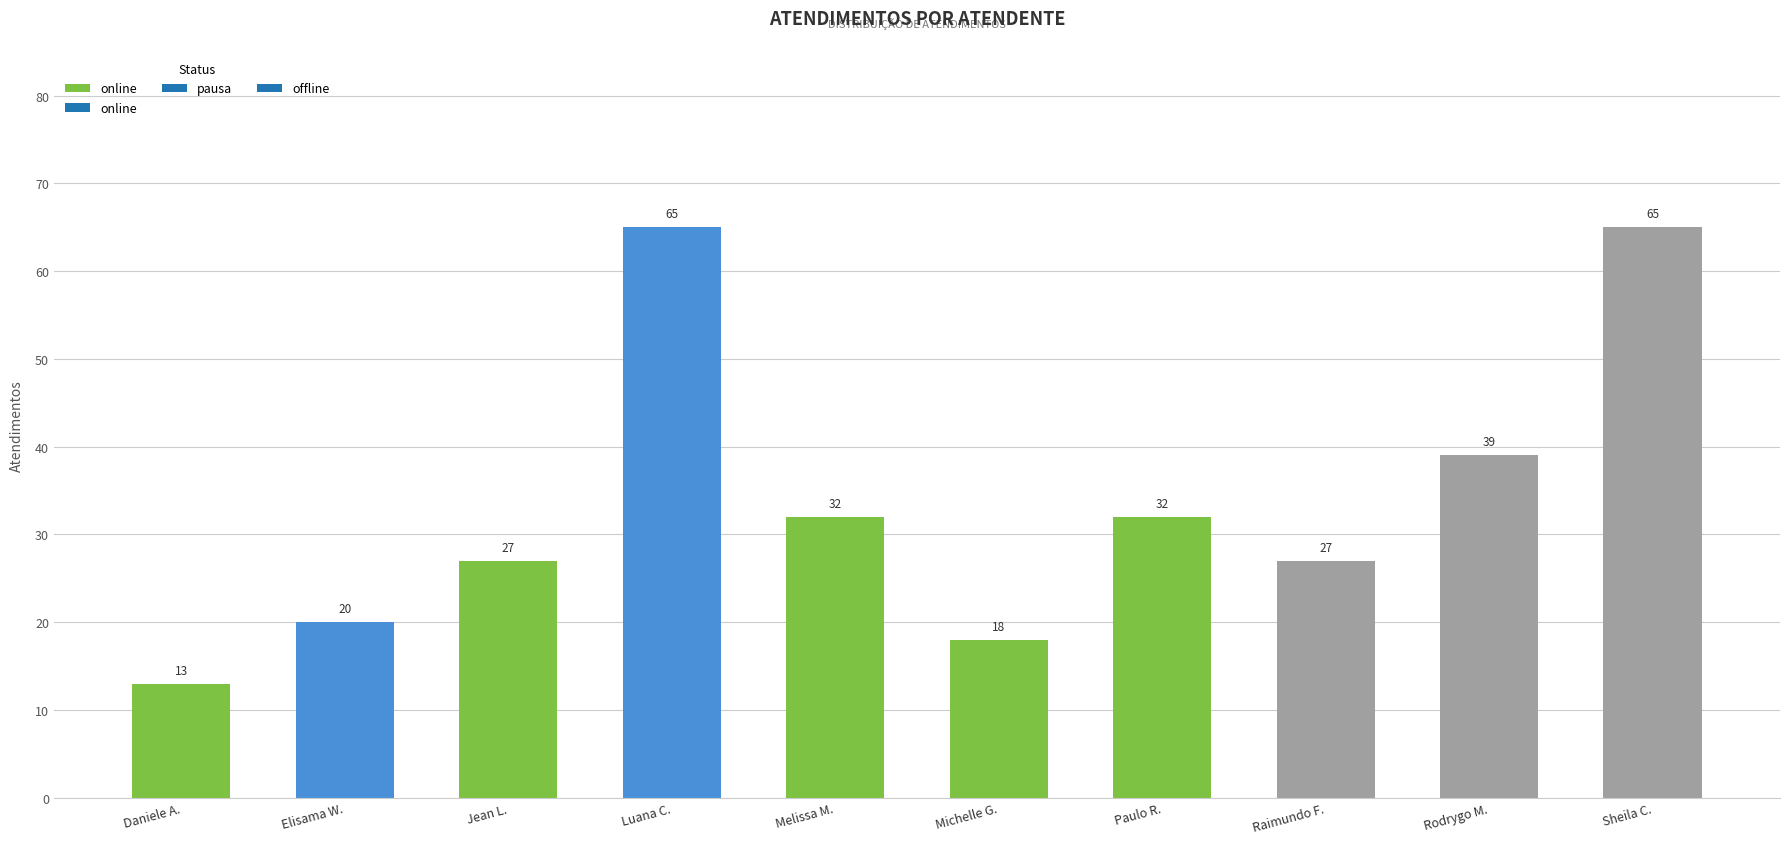

What is the value of the 8th bar from the left?

27